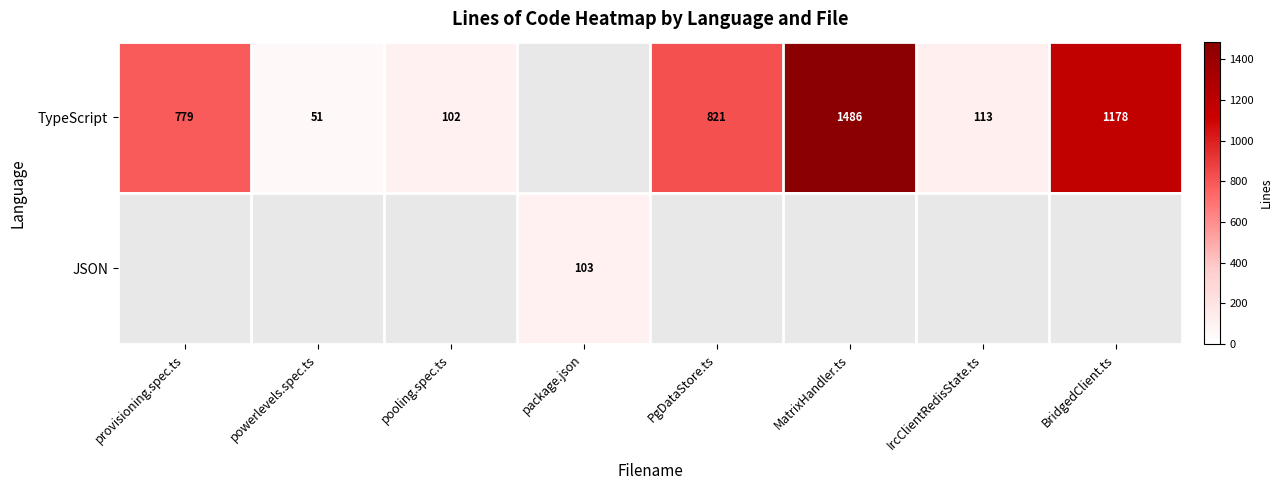

The JSON series shows 53 at package.json. True or false?

False